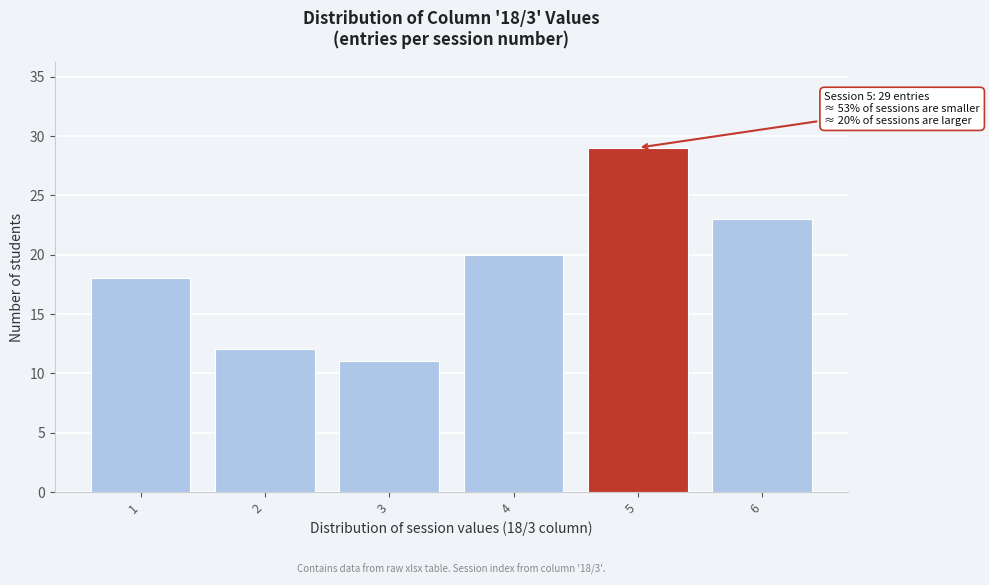

Over which range of the x-axis is the bar tallest?

4.5 to 5.5